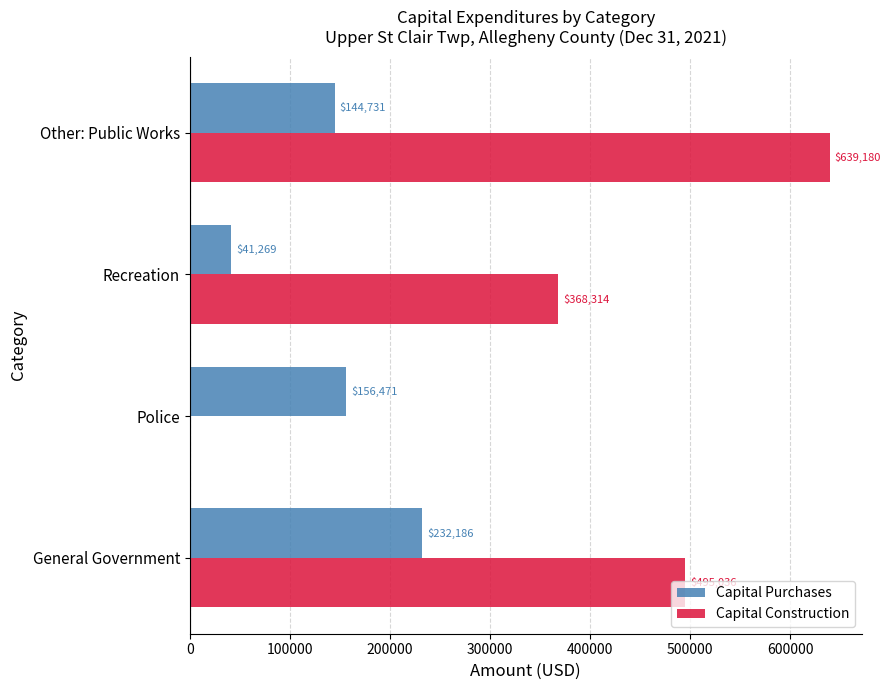

Where is Capital Purchases nearest to the value 136727?

Other: Public Works